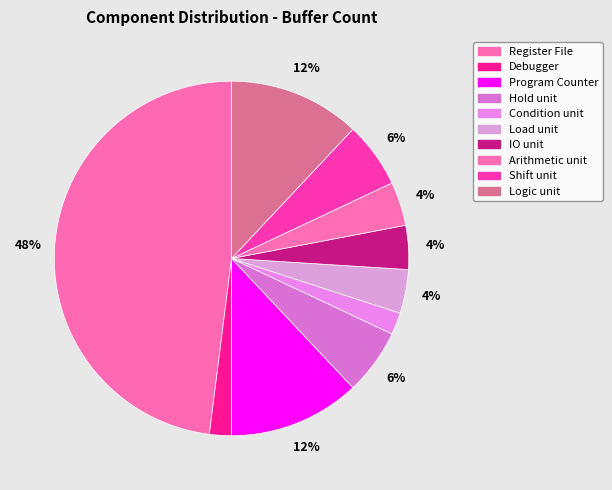

Approximately how many times larger is the value at Program Counter compared to Logic unit?

1.0